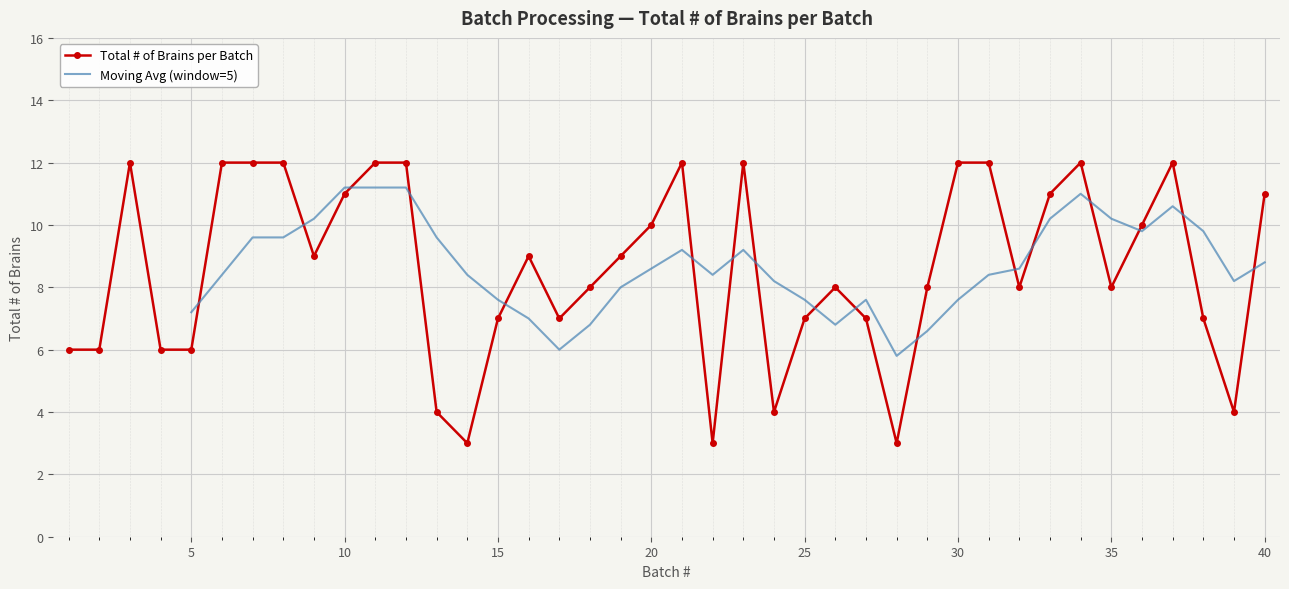

Is it true that the value at 31 is 12?

True